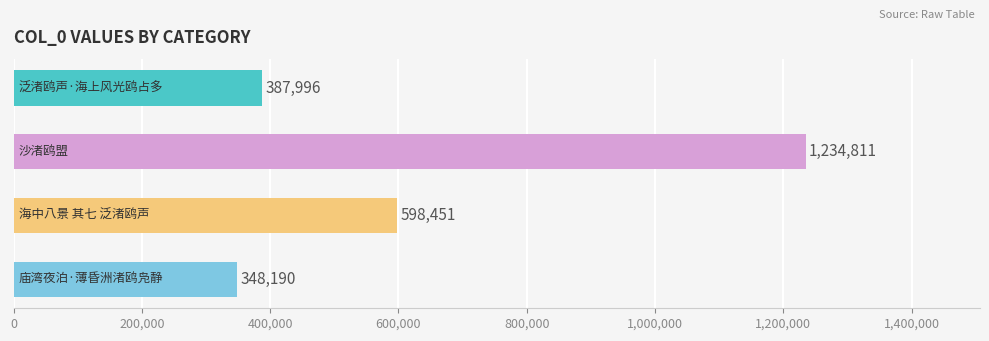

What is the minimum value shown in the chart?

348190